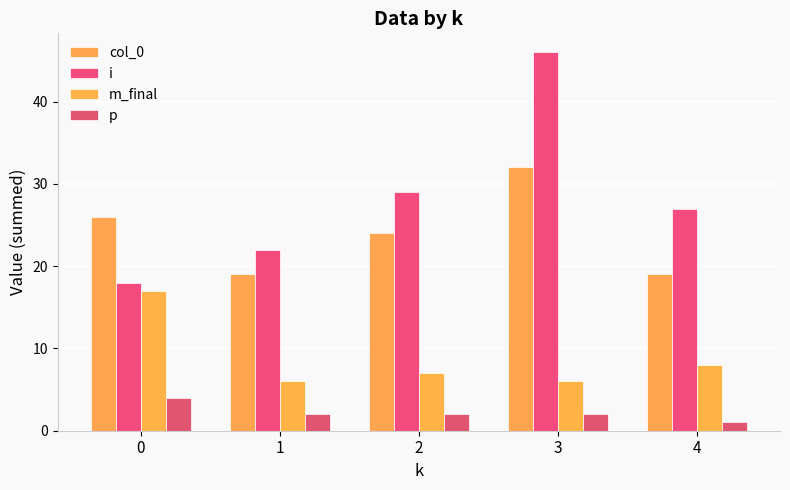

Reading left to right, extract all data points from this chart.

col_0: 26	19	24	32	19
i: 18	22	29	46	27
m_final: 17	6	7	6	8
p: 4	2	2	2	1